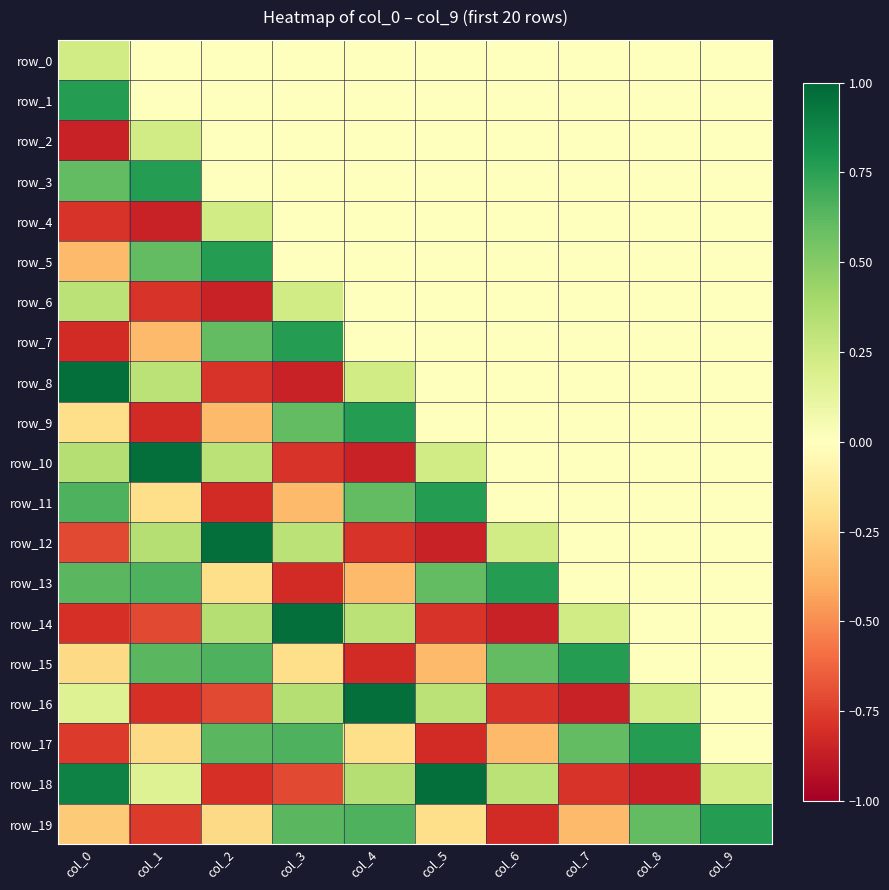

Which series has the largest total across all categories?

row_3